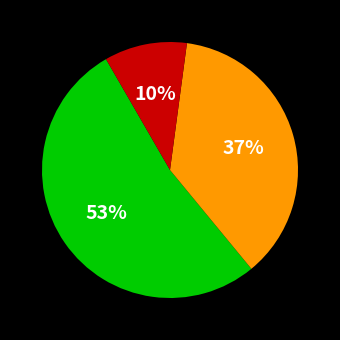

Is there a majority slice in this chart?

Yes